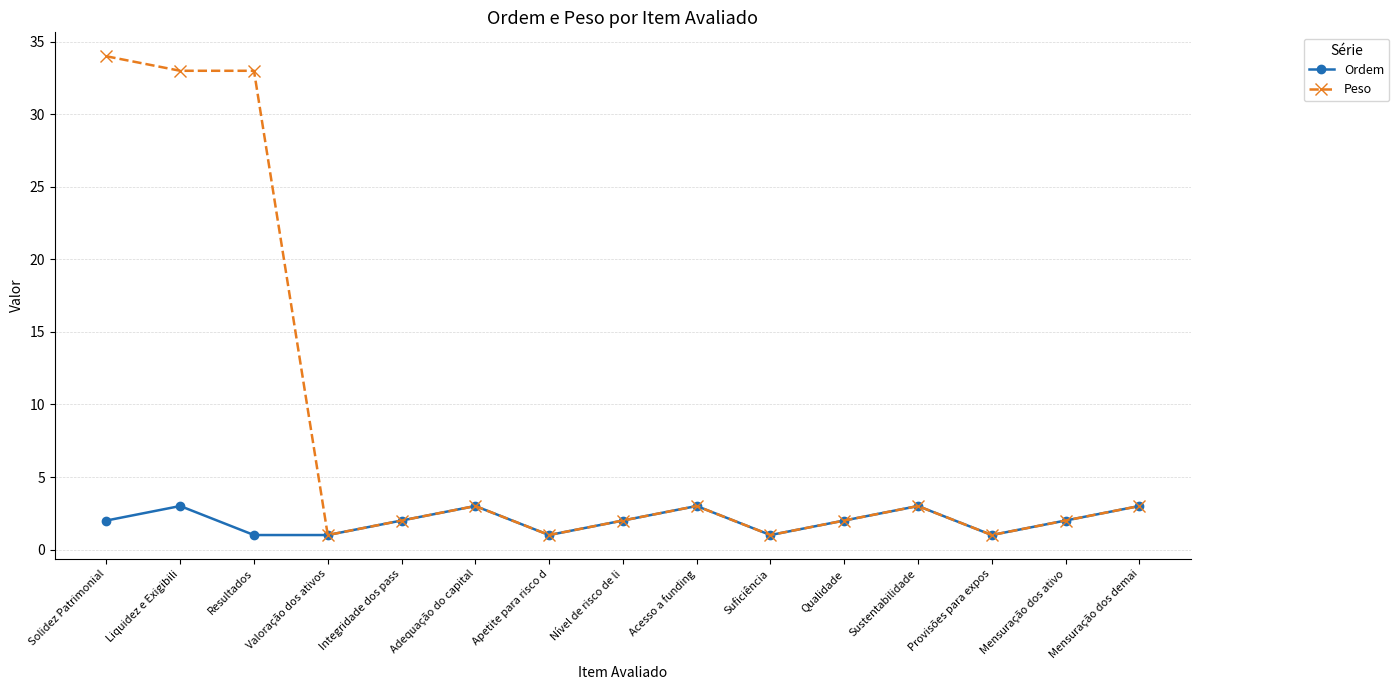

True or false: Peso has more than 0 interior local peaks.

True